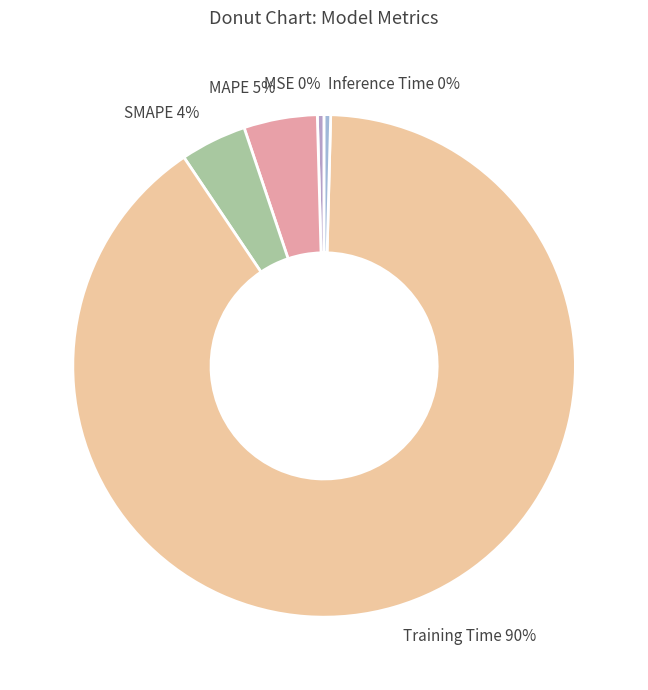

Is it true that MAPE is 5% of the pie?

True